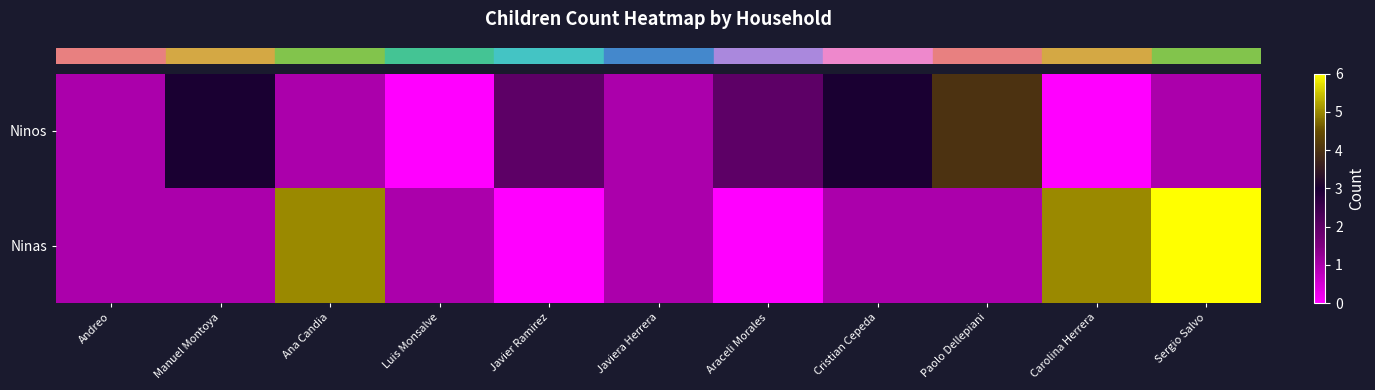

At Carolina Herrera, list the series in order from largest to smallest.

row_1, row_0